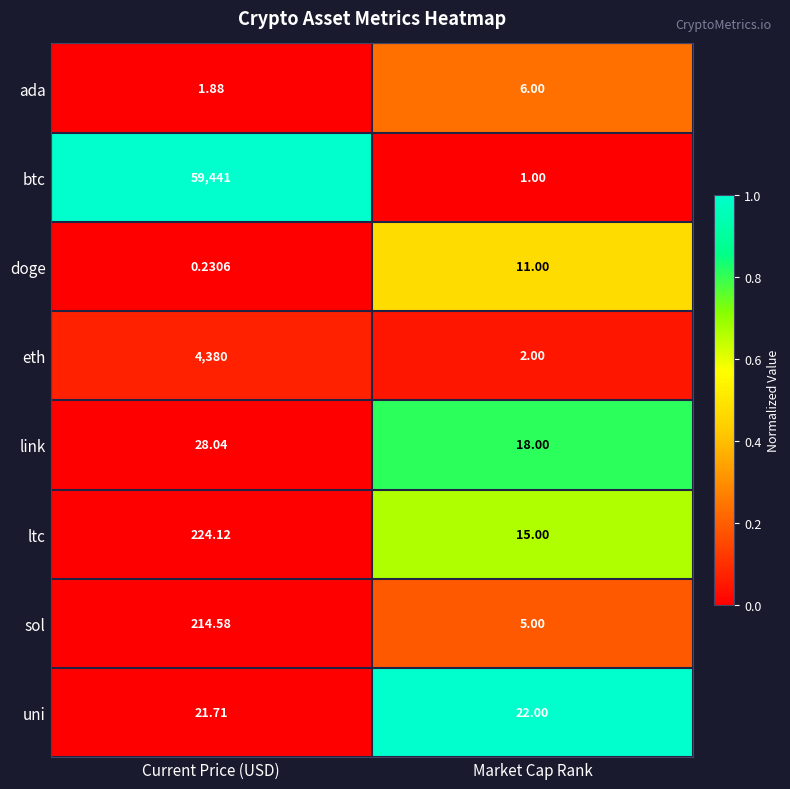

How many distinct data groups are displayed?

8